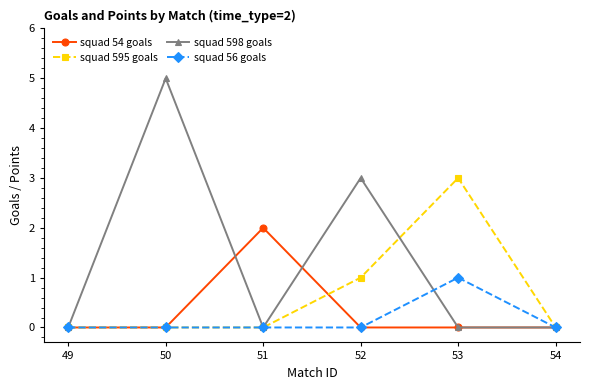

True or false: squad 595 goals and squad 598 goals intersect in this chart.

True